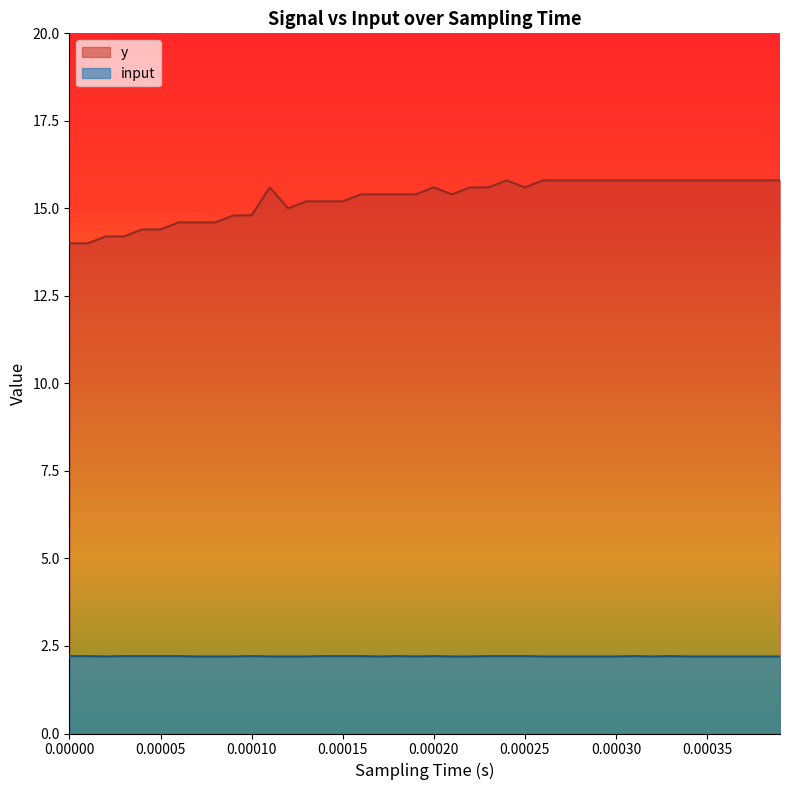

What is the greatest value displayed?

15.8